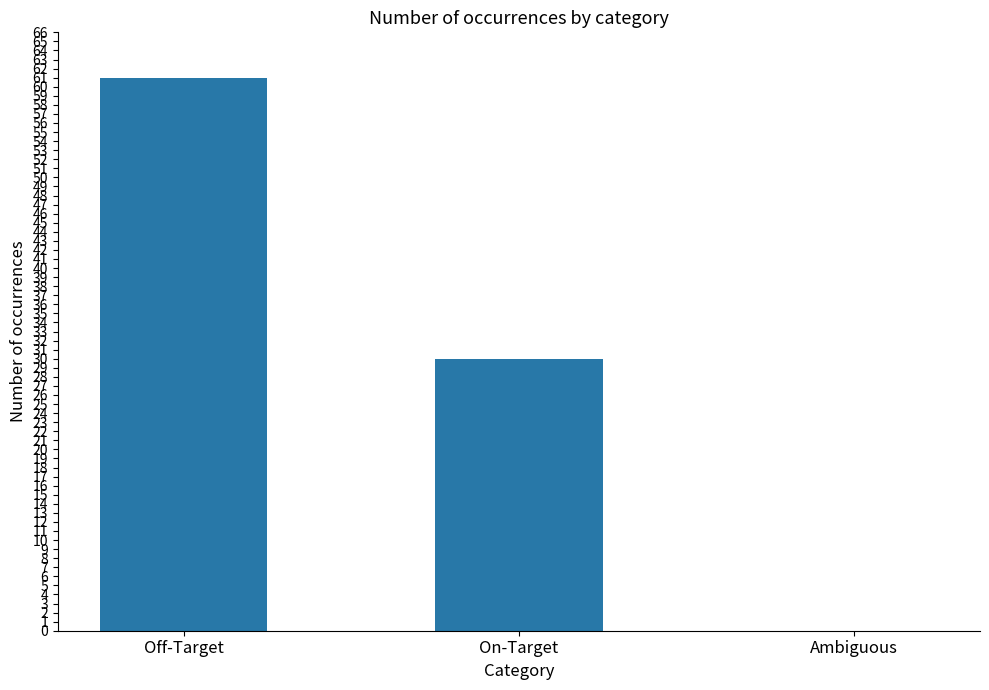

At which label is the value closest to 30?

On-Target